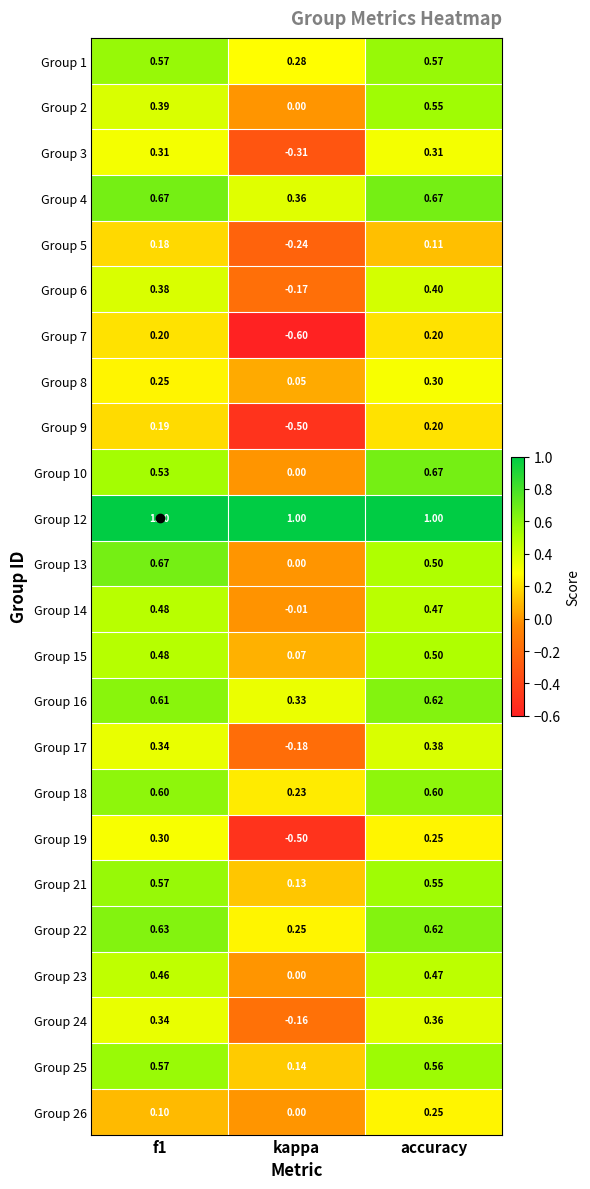

Is the value of Group 2 at kappa greater than the value of Group 7 at kappa?

Yes